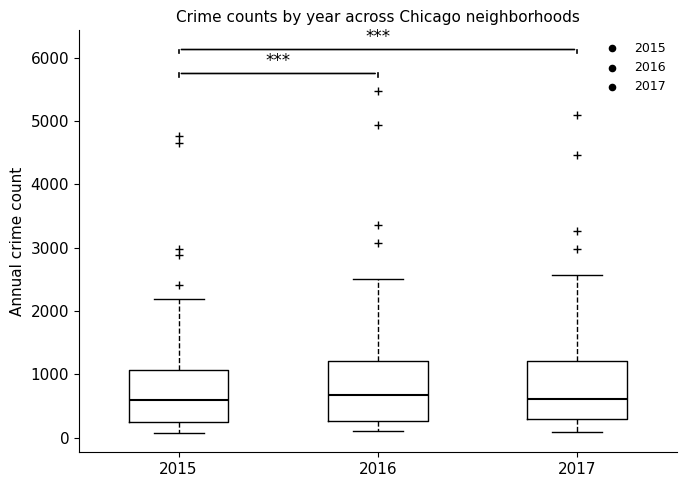

Reading left to right, read every box against the y-axis: the position of its median line, the range the box covers, and the ends of its whiskers. The values are not printed on the chart, so give them approximately, as read against the axis.

2015: median 600, box 300 to 1100, whiskers 100 to 2200
2016: median 700, box 300 to 1200, whiskers 100 to 2500
2017: median 600, box 300 to 1200, whiskers 100 to 2600